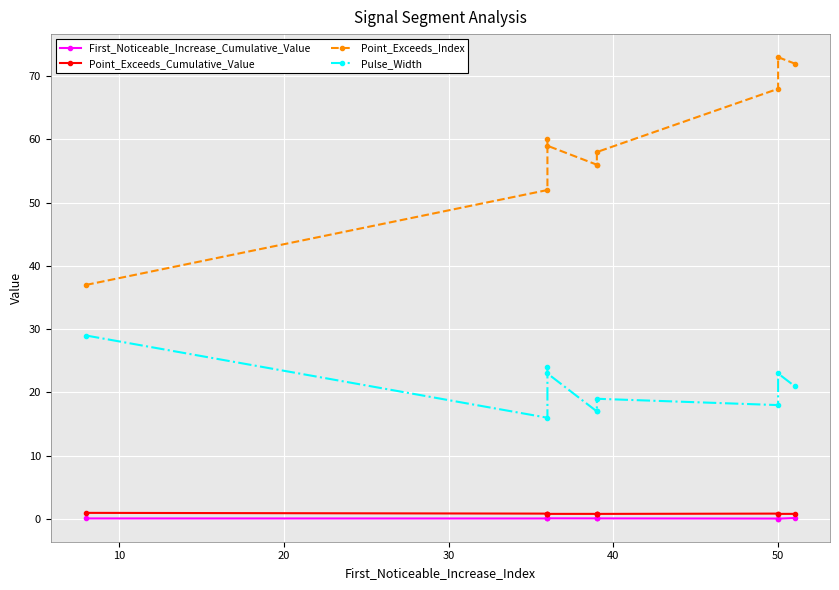

At which label does First_Noticeable_Increase_Cumulative_Value reach its minimum?

50